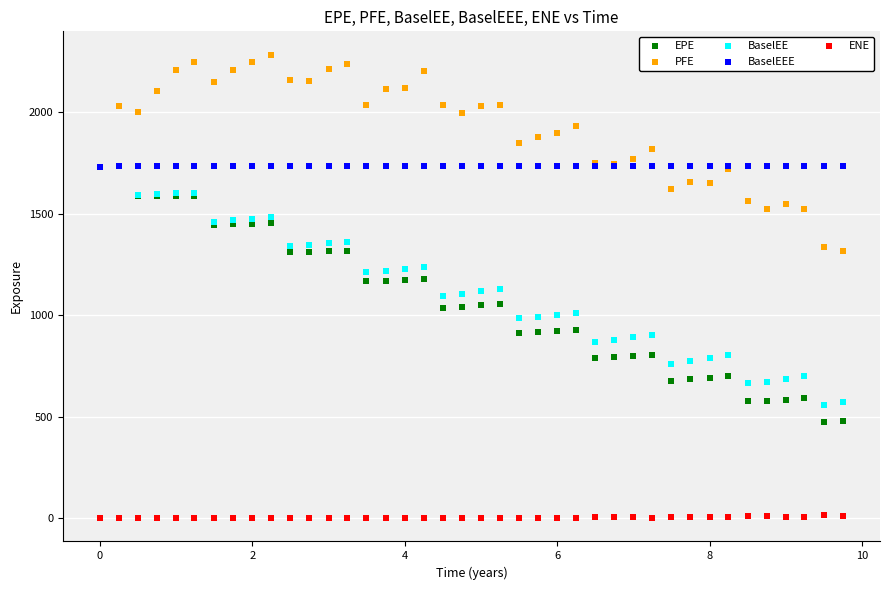

Which series reaches the minimum Y coordinate?

ENE